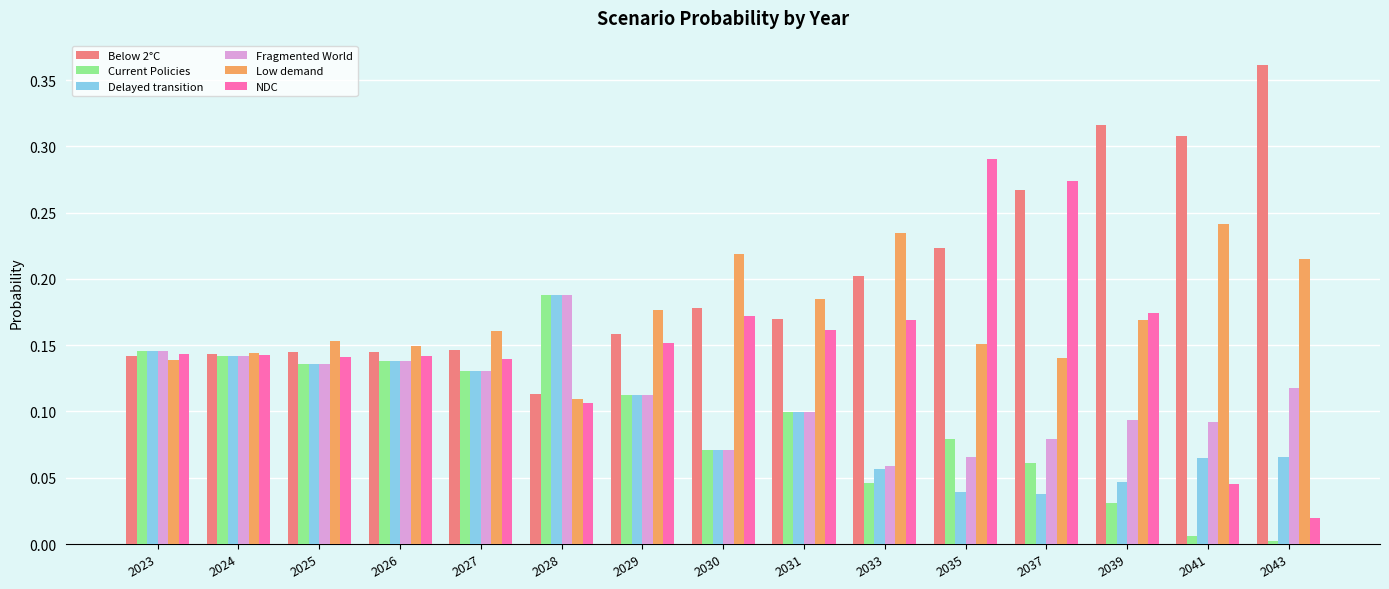

At which category does the chart reach its peak across all series?

2043